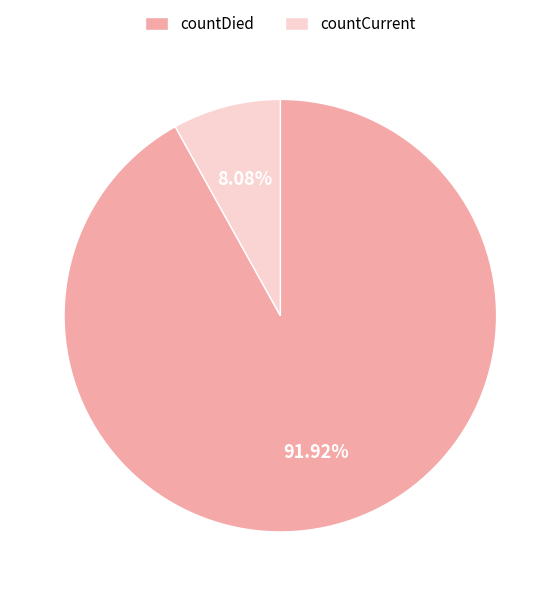

Combined, do countCurrent and countDied account for over 50%?

Yes